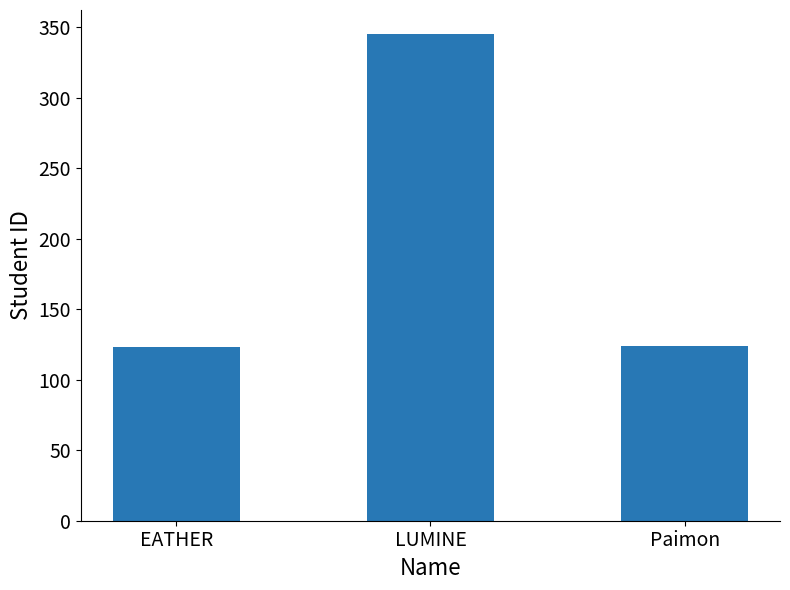

Which label corresponds to the largest value in the chart?

LUMINE